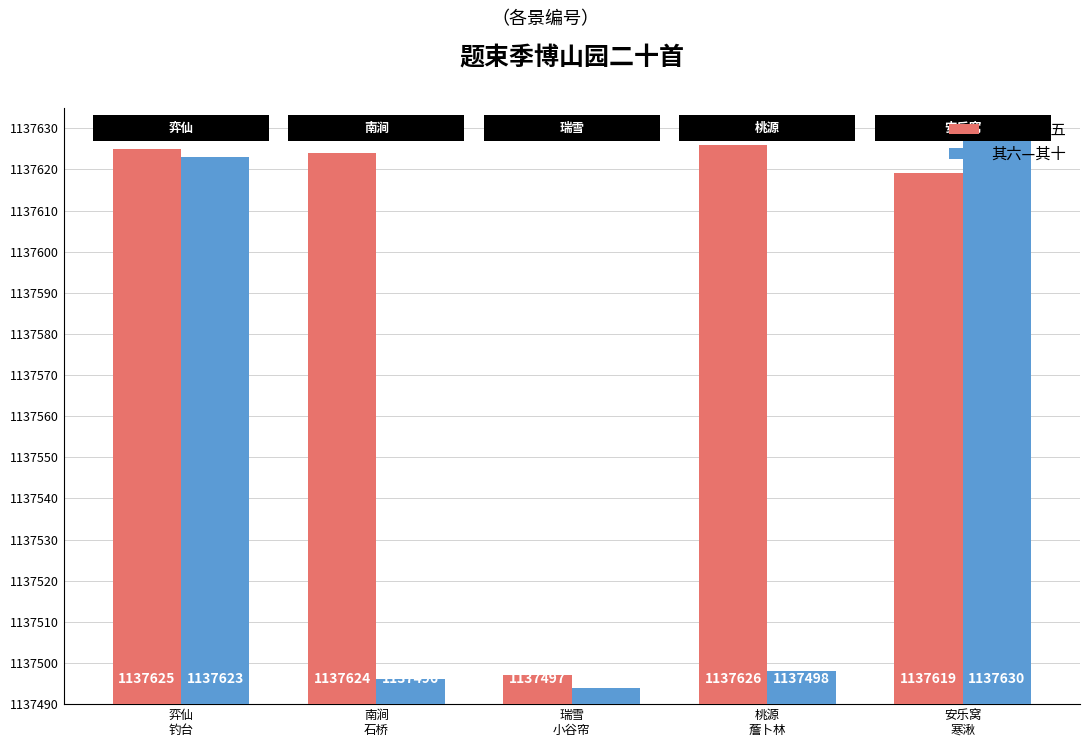

List the labels in order of 其六—其十 value, smallest first.

瑞雪
小谷帘, 南涧
石桥, 桃源
薝卜林, 弈仙
钓台, 安乐窝
寒湫